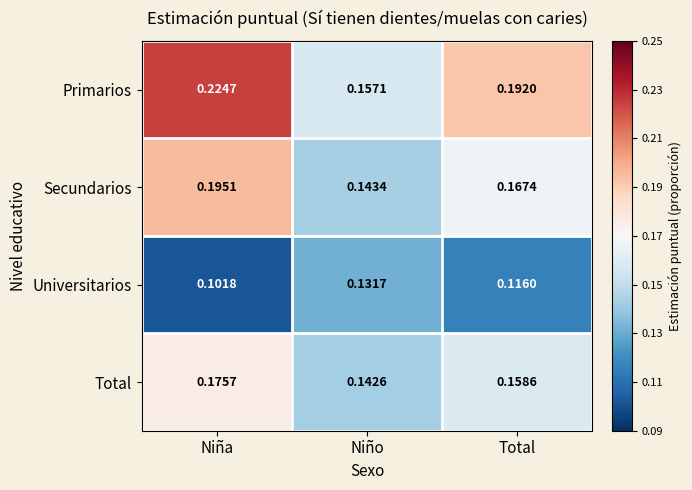

Where is Universitarios nearest to the value 0?

Niña